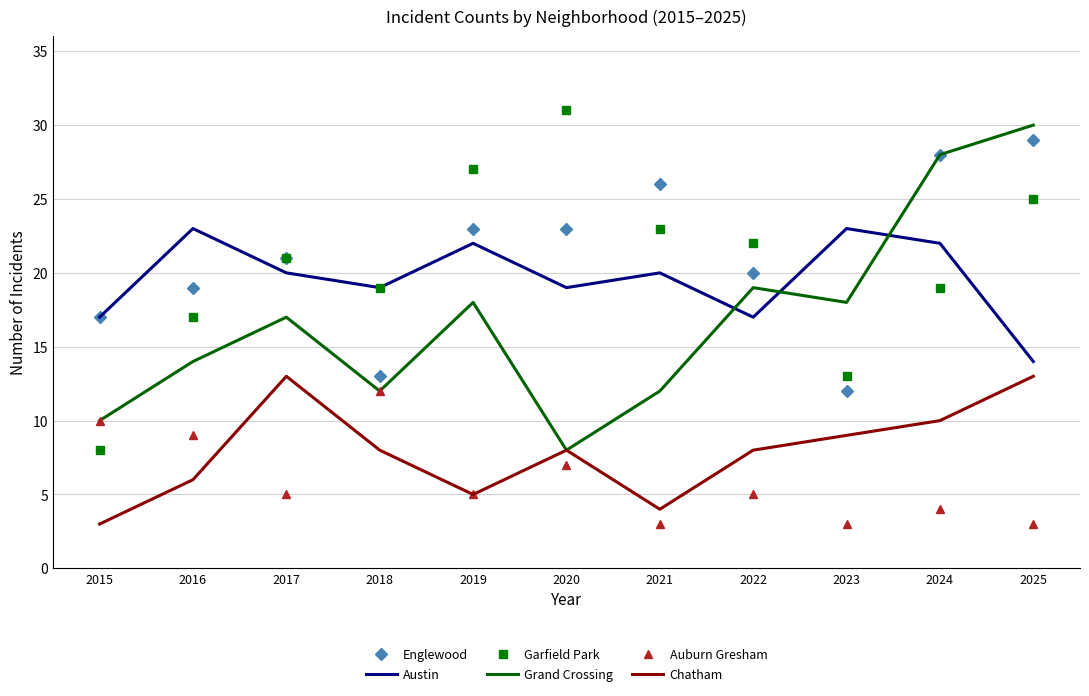

What is the maximum value shown in the chart?

31